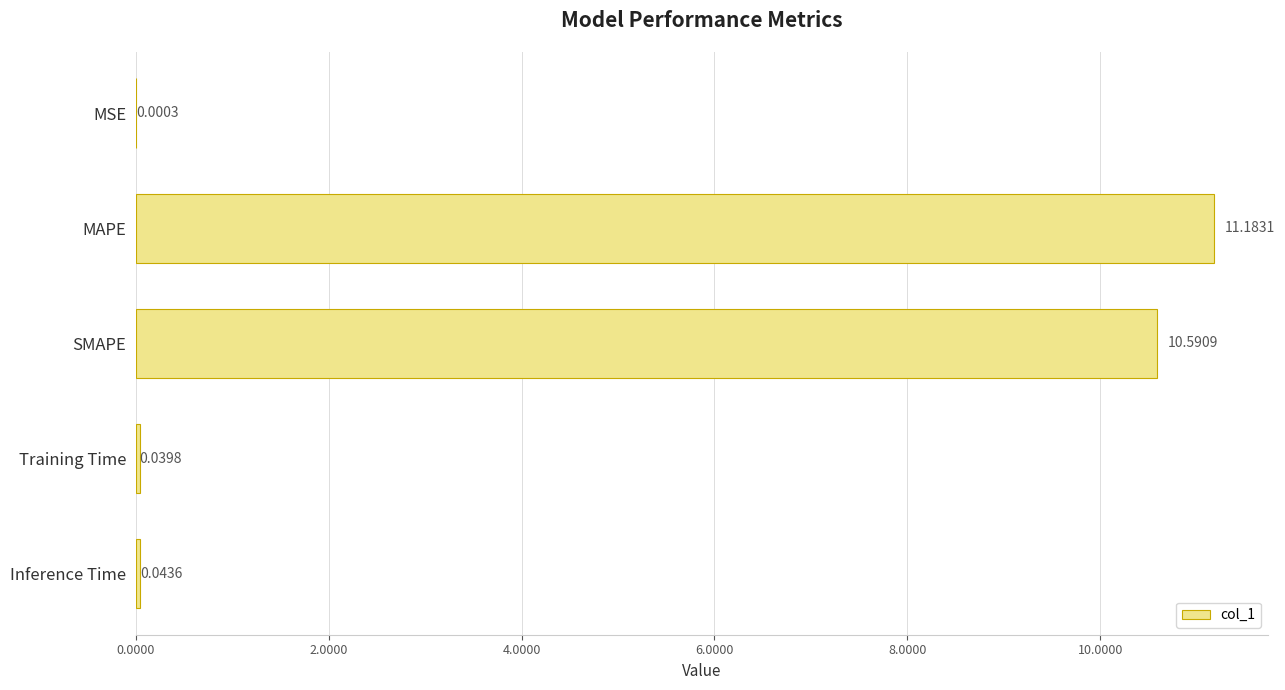

Which has a higher value, Inference Time or Training Time?

Inference Time